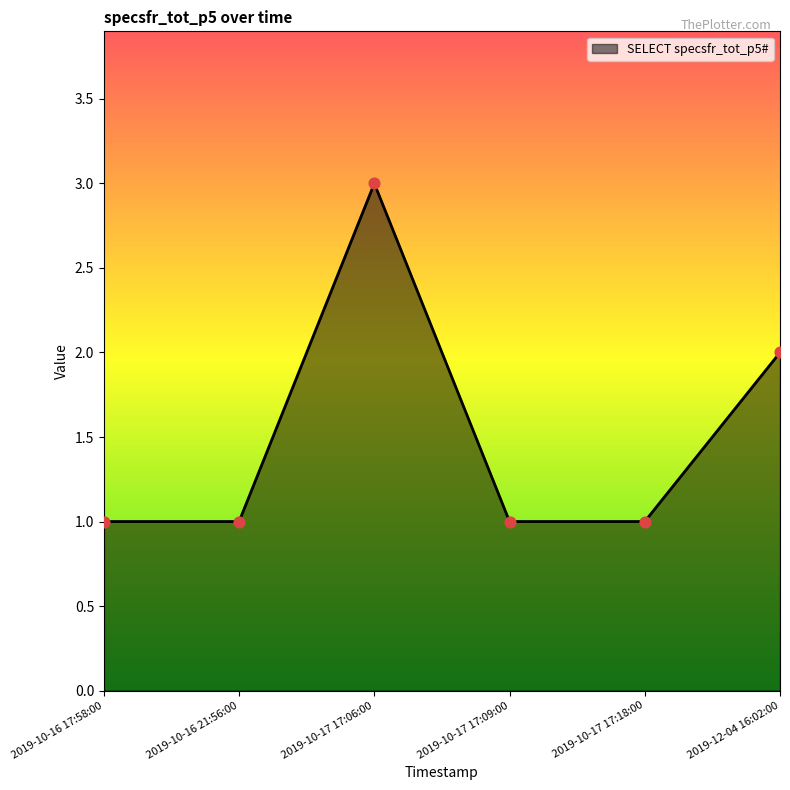

Which has a higher value, 2019-12-04 16:02:00 or 2019-10-16 17:58:00?

2019-12-04 16:02:00